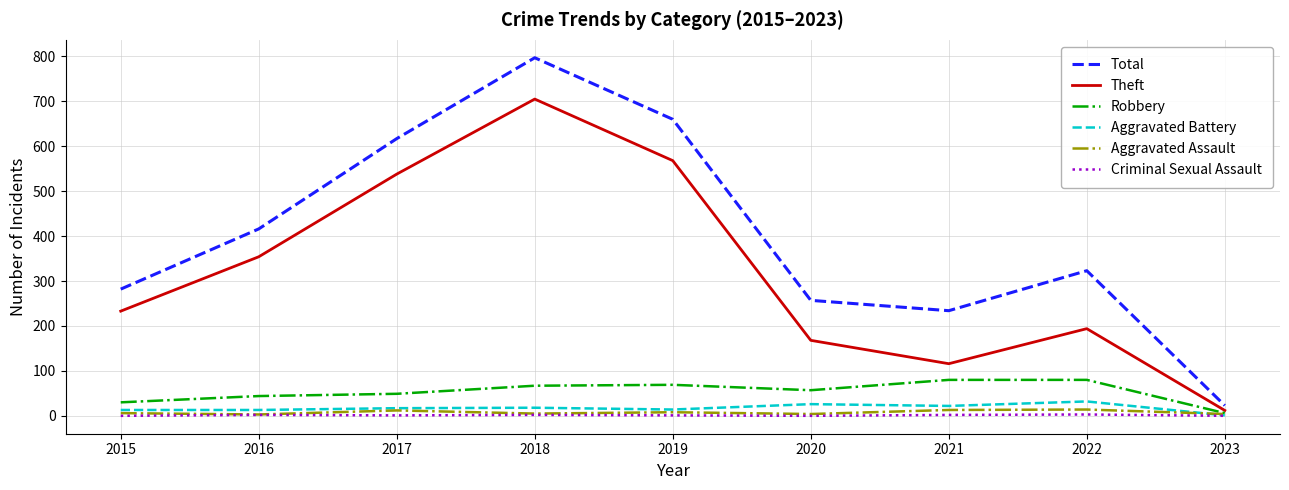

Is the value of Total at 2016 greater than the value of Aggravated Battery at 2015?

Yes